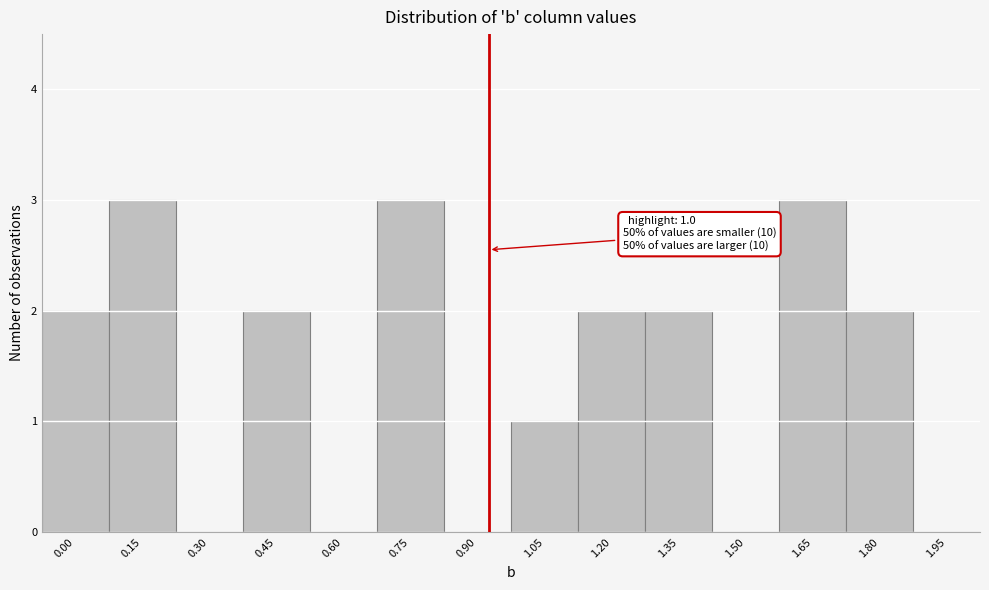

Reading right to left, what are all the values shown in this chart?

1.95=0	1.80=2	1.65=3	1.50=0	1.35=2	1.20=2	1.05=1	0.90=0	0.75=3	0.60=0	0.45=2	0.30=0	0.15=3	0.00=2